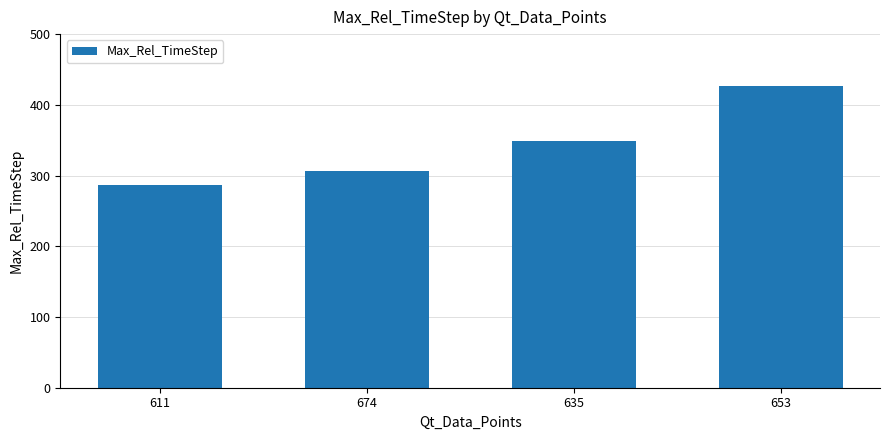

What is the difference between the maximum and minimum values?

140